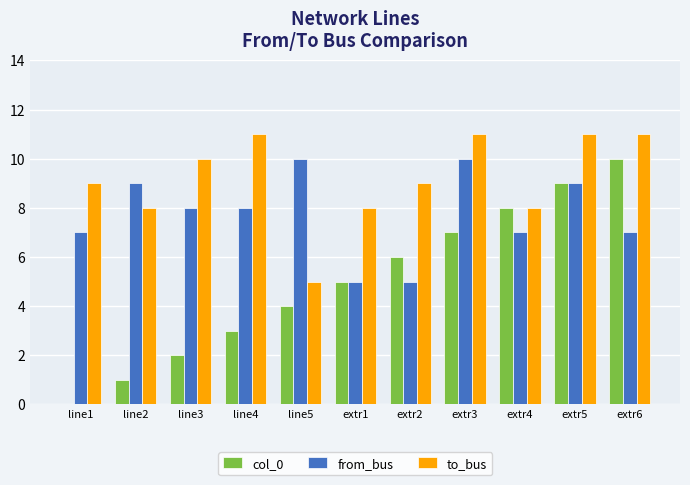

Between line1 and extr3, which series saw the biggest shift?

col_0